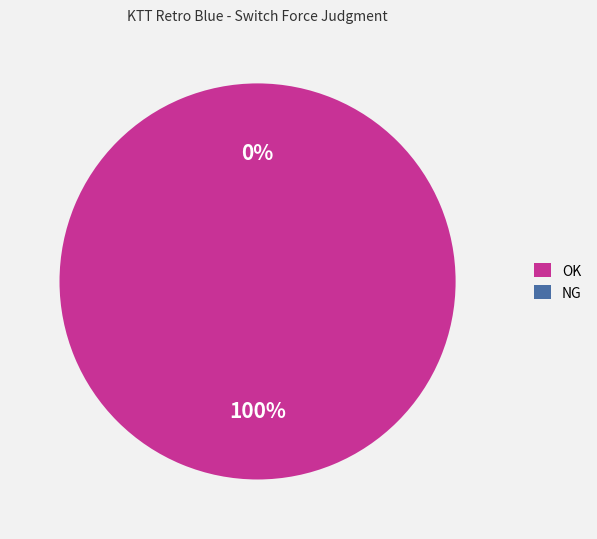

What is the majority slice?

OK